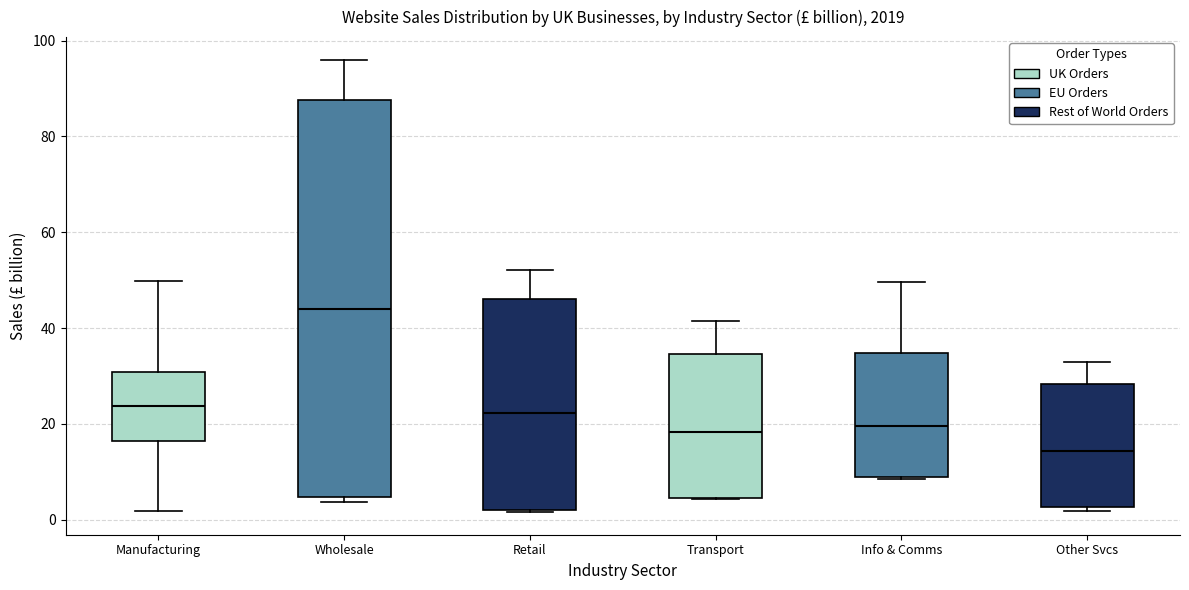

Comparing the boxes themselves (not the whiskers), which one is the tallest?

Wholesale